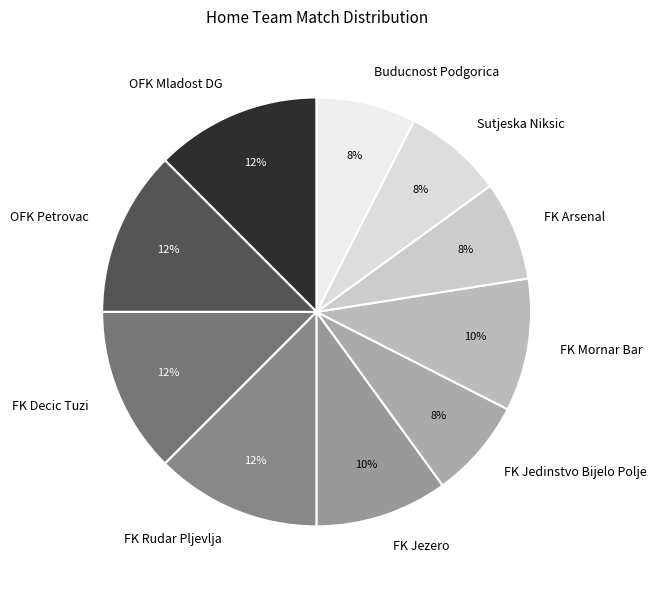

What is the ratio of the value at OFK Mladost DG to the value at FK Decic Tuzi?

1.0